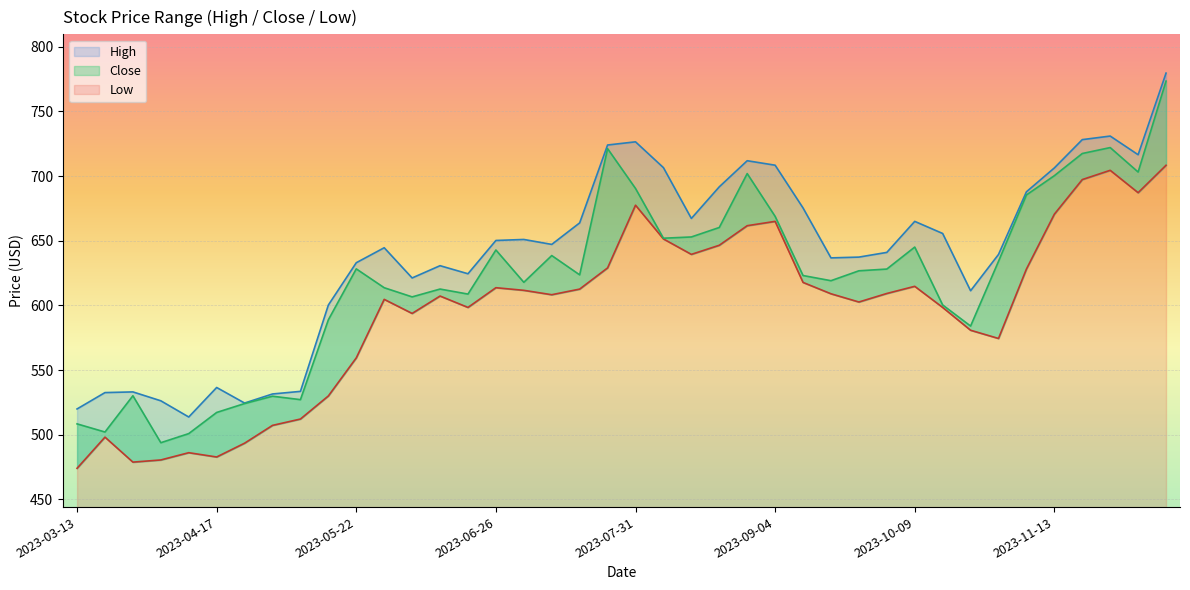

True or false: Low and Close cross at least once.

False